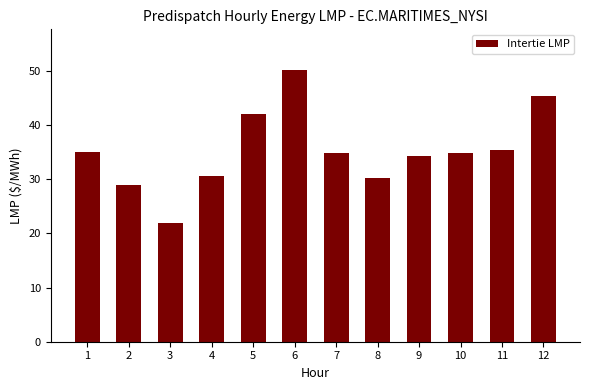

What is the sum of the values at 8 and 10?

65.1